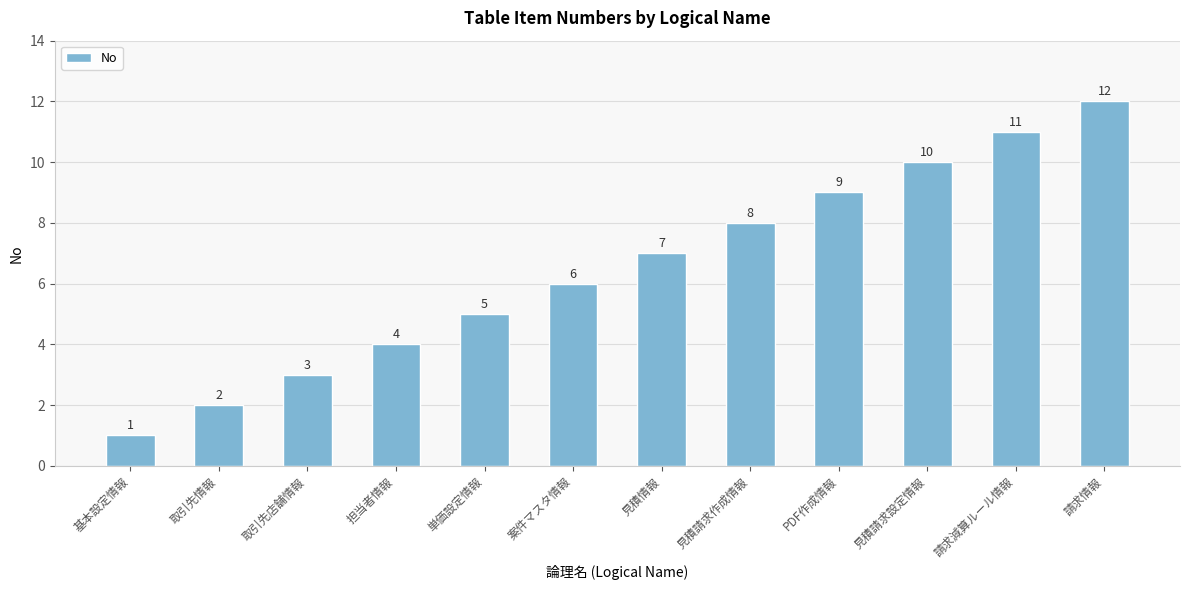

Rank the categories by value from lowest to highest.

基本設定情報, 取引先情報, 取引先店舗情報, 担当者情報, 単価設定情報, 案件マスタ情報, 見積情報, 見積請求作成情報, PDF作成情報, 見積請求設定情報, 請求減算ルール情報, 請求情報